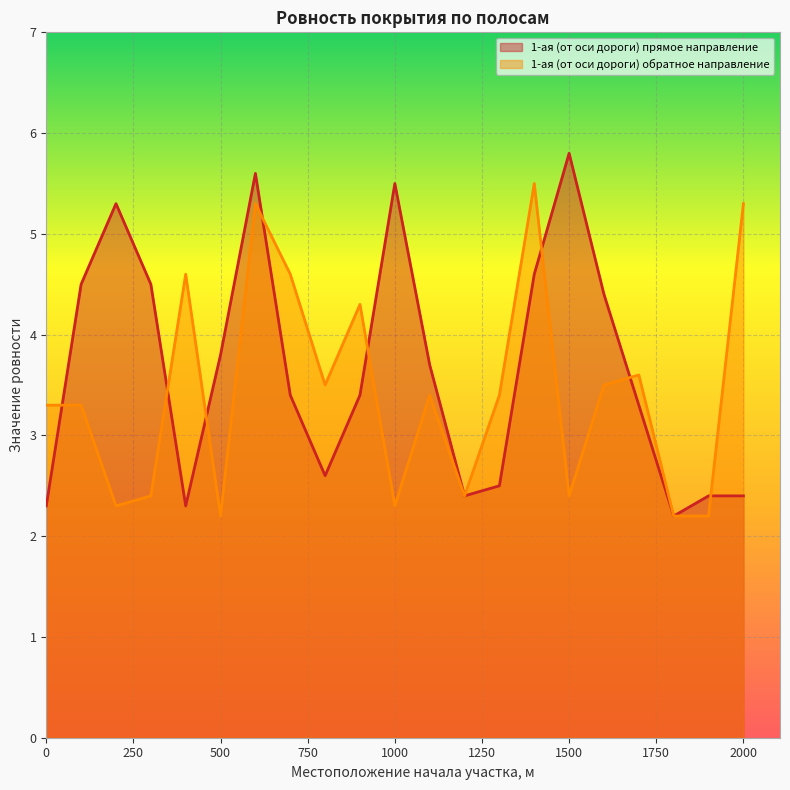

What is the value of the 1-ая (от оси дороги) обратное направление point at the 7th from the left?

5.3